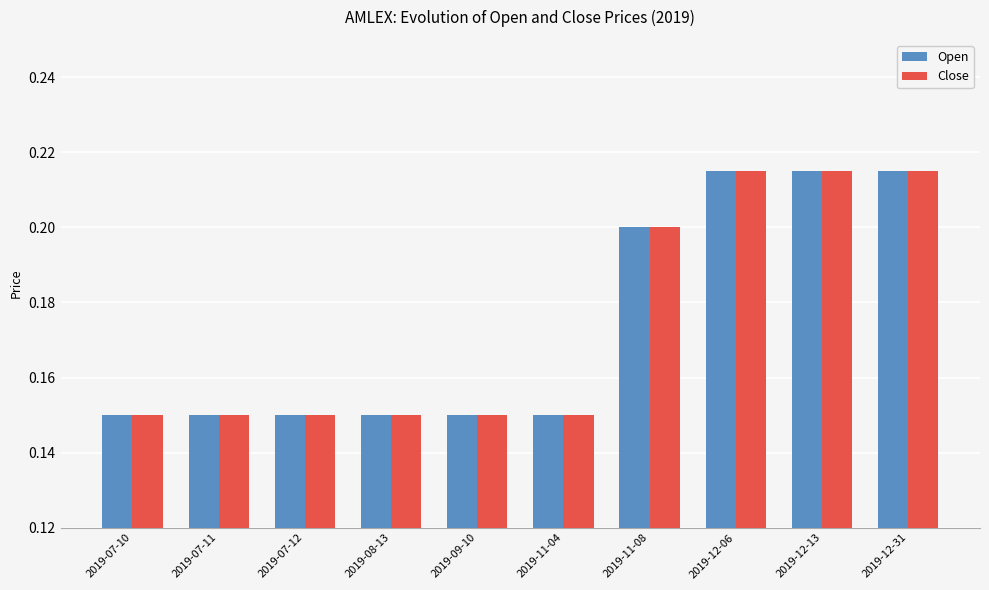

What is the total value across all series at 2019-08-13?

0.3